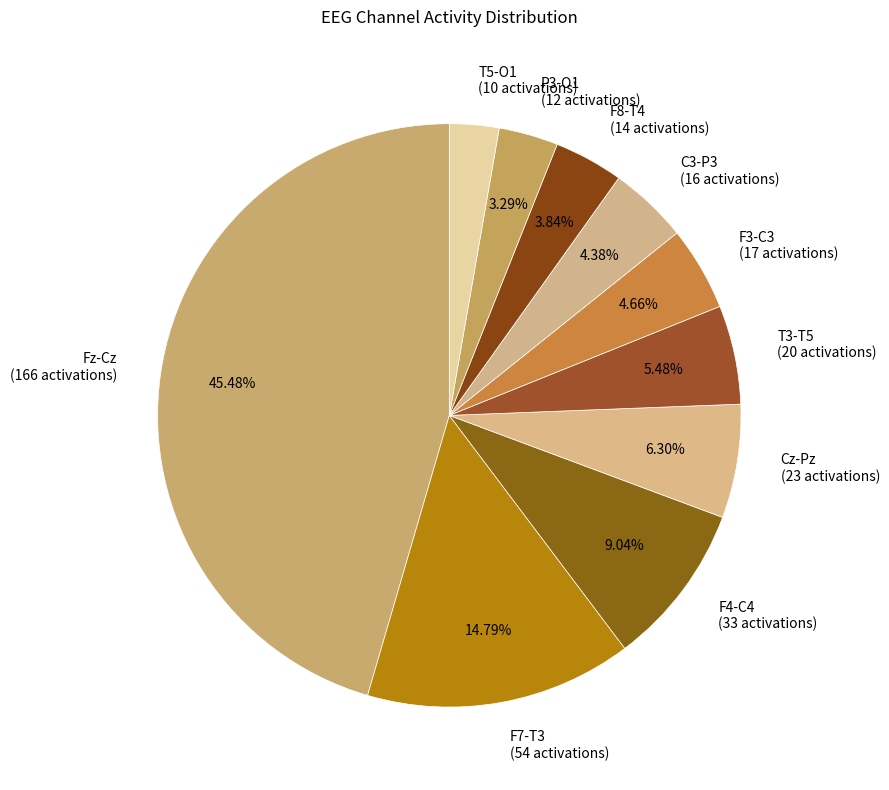

What is the largest slice in the pie chart?

Fz-Cz